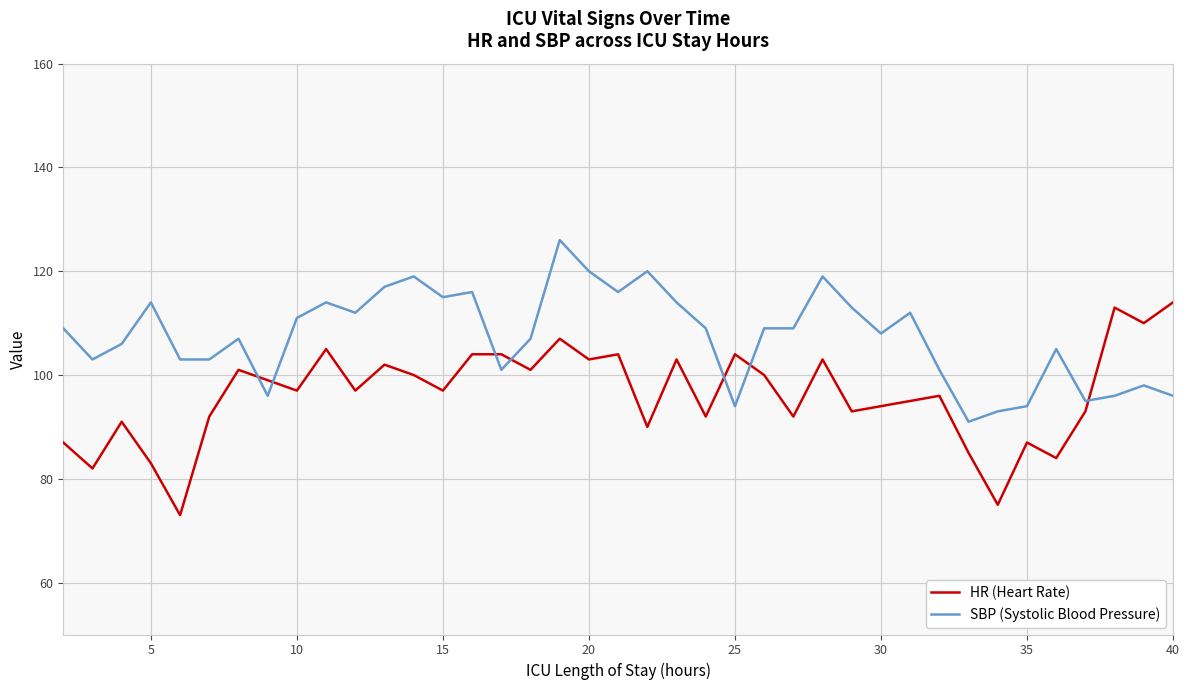

Which series has the largest range (max minus min)?

HR (Heart Rate)